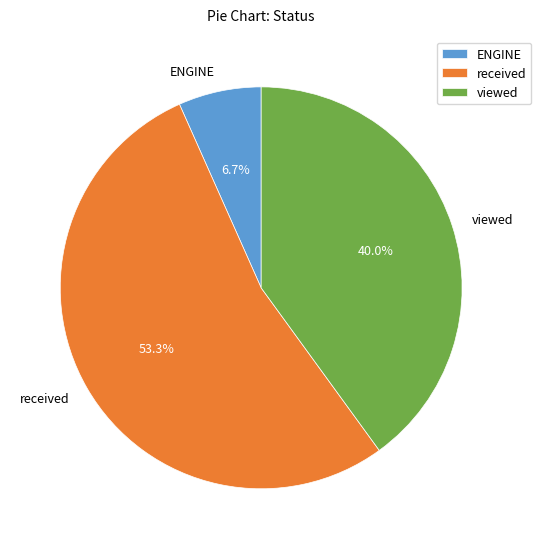

To the nearest percent, what portion does received represent?

53%